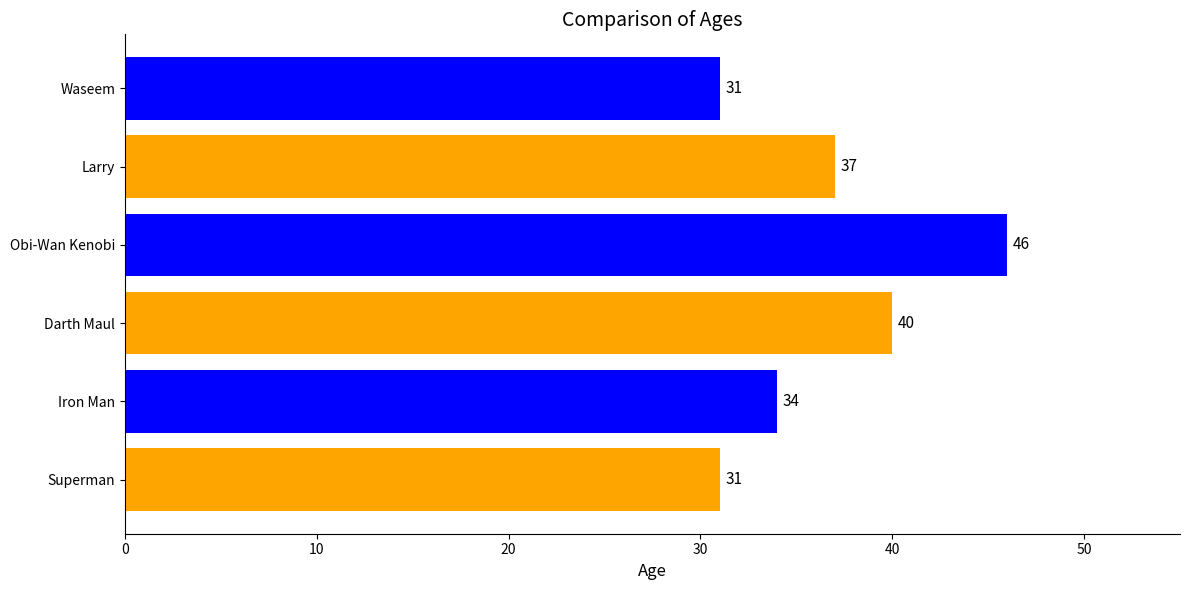

The value at Waseem is 21. True or false?

False